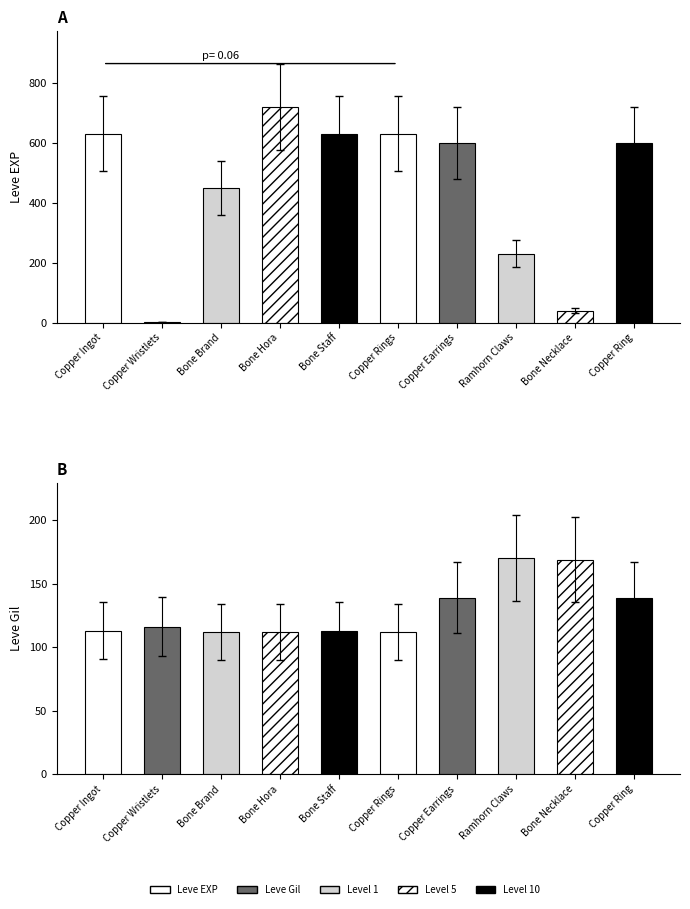

What is the difference between the highest and lowest values at Bone Brand?

338